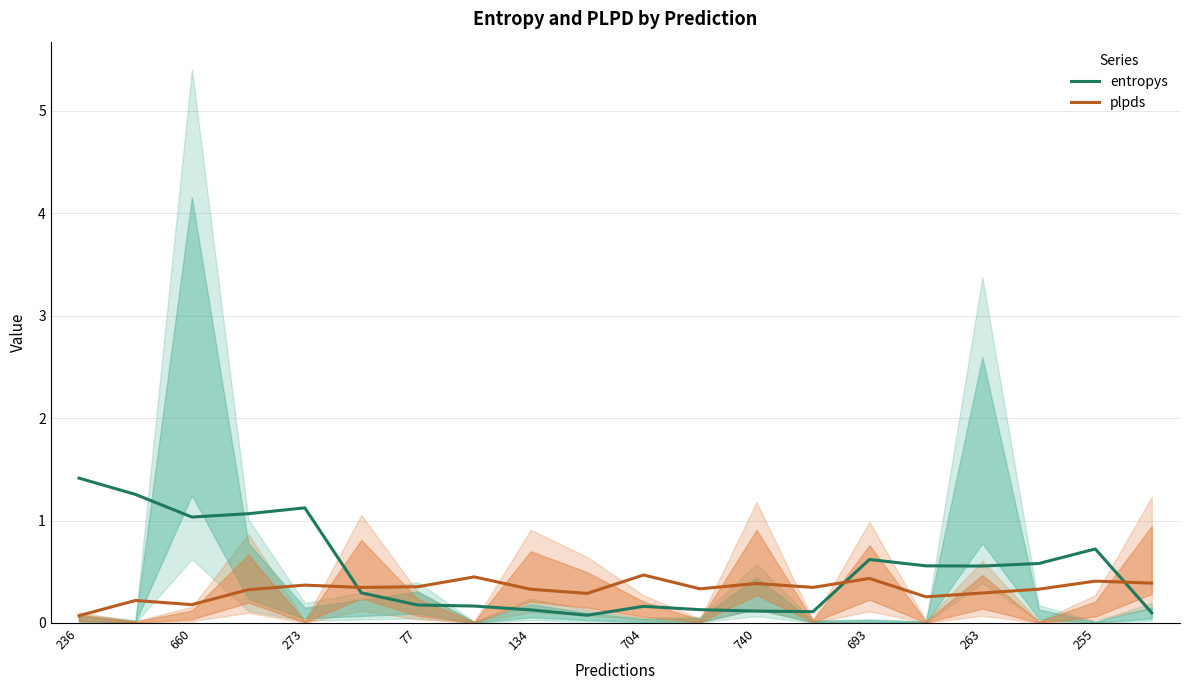

How many data points does each series have?

20